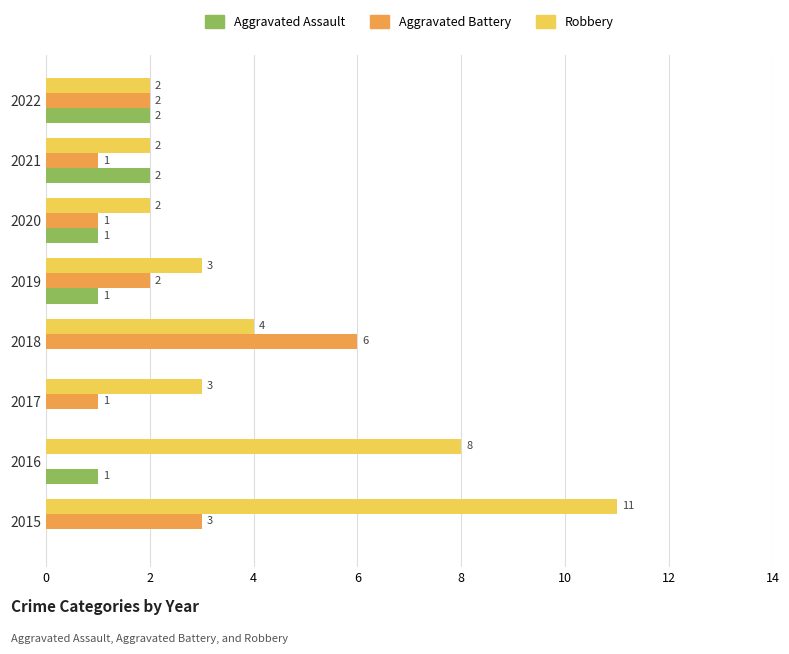

The value of Aggravated Battery at 2017 is 1. True or false?

True